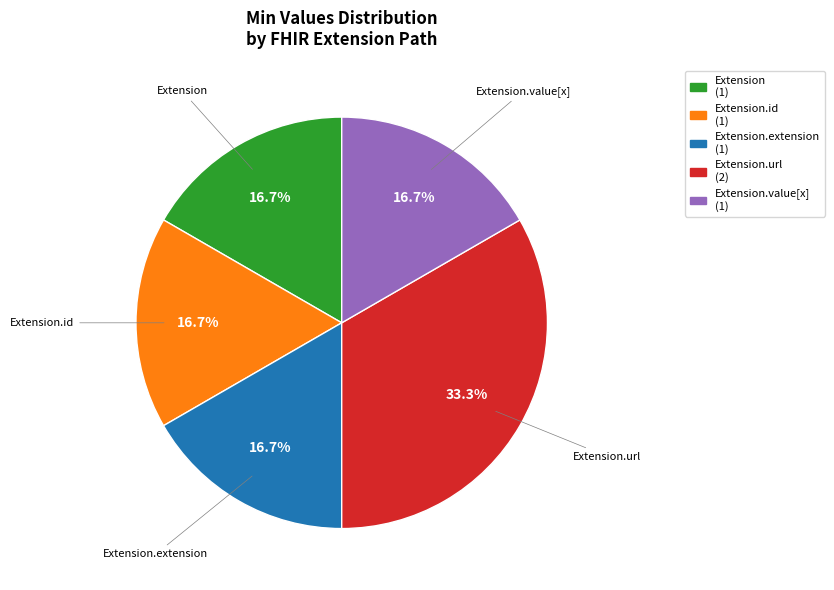

To the nearest percent, what is the average slice percentage?

20%